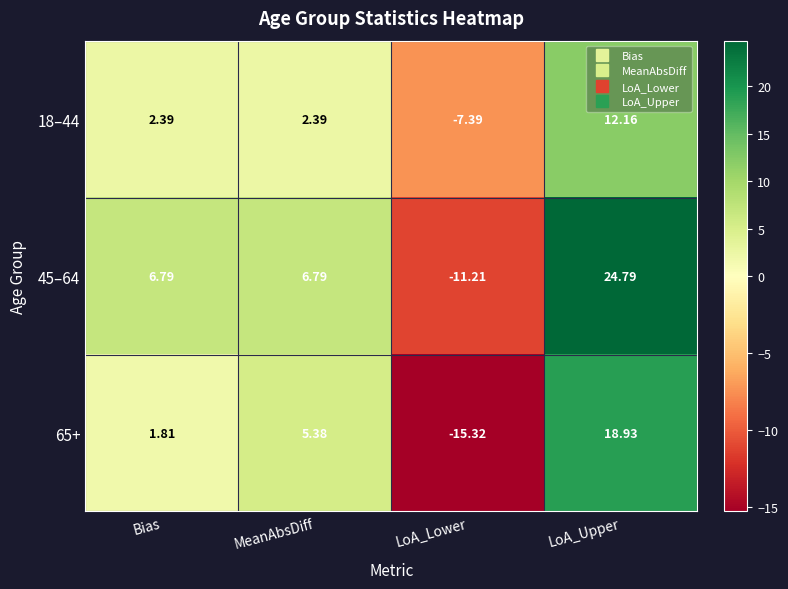

Count the number of categories in the chart.

4